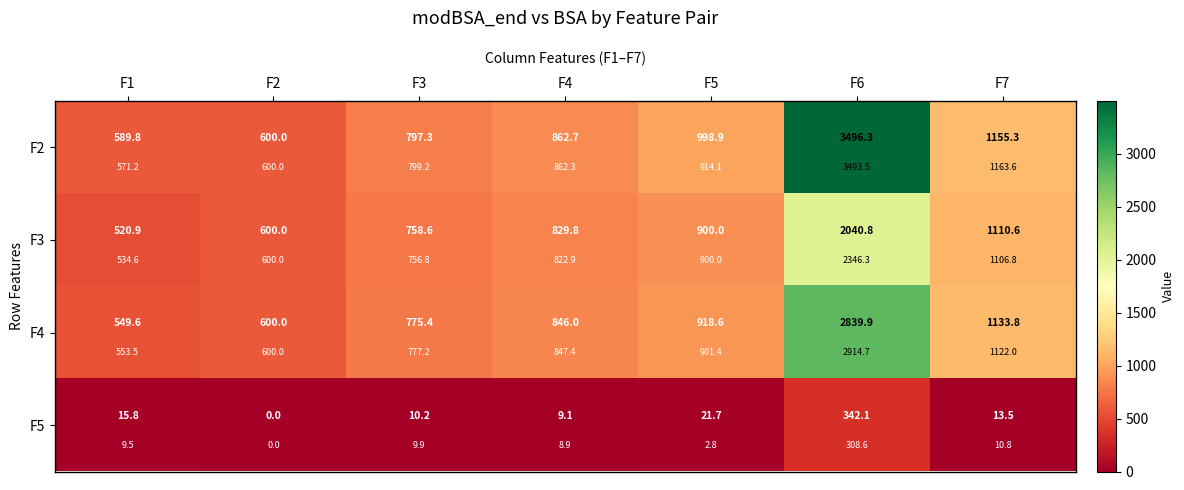

Count the number of categories in the chart.

7